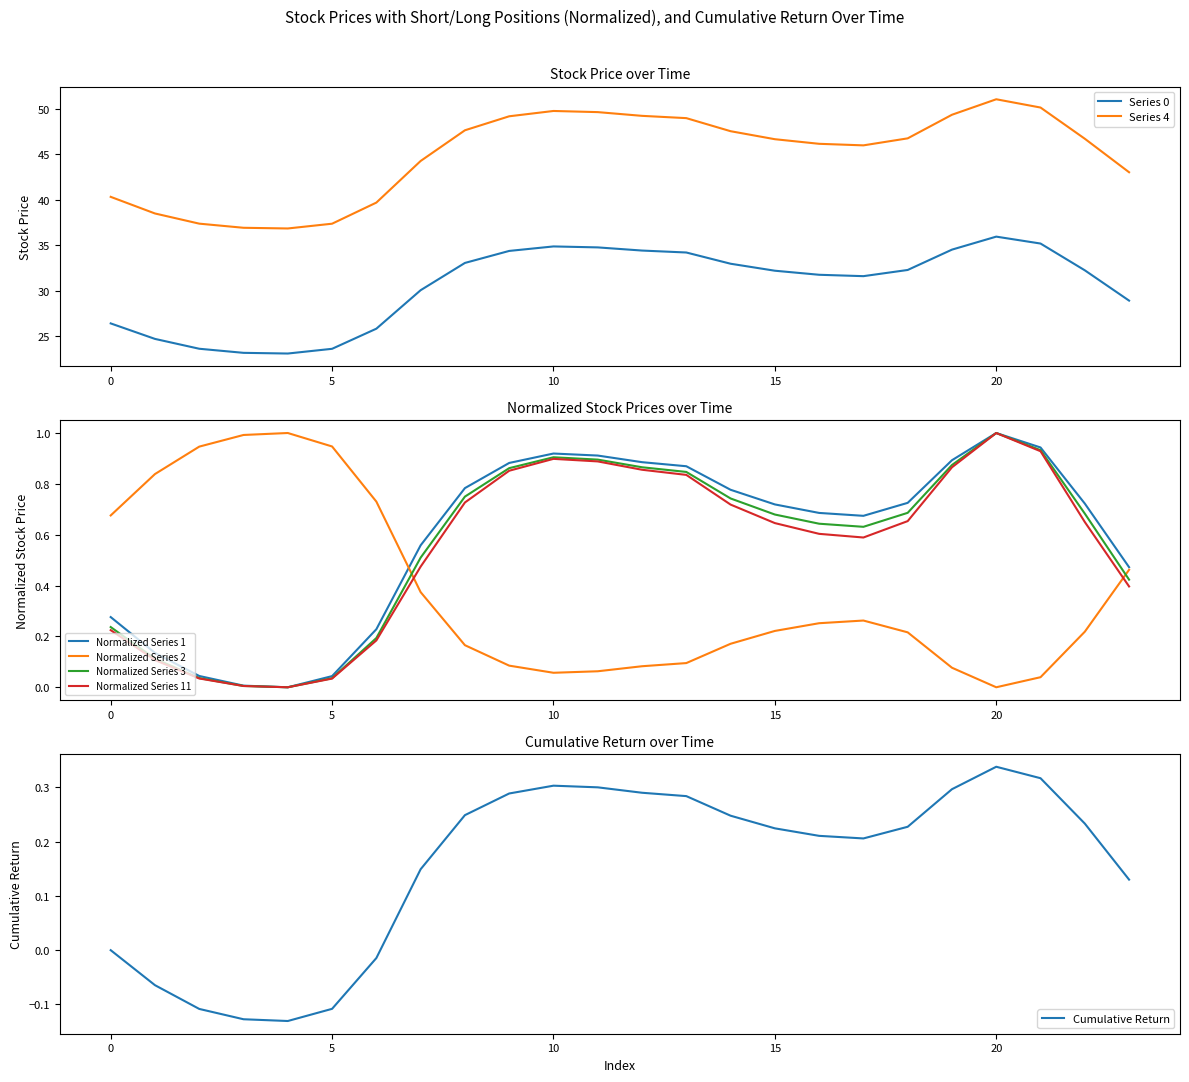

What is the sum of all 3 values?

13.5